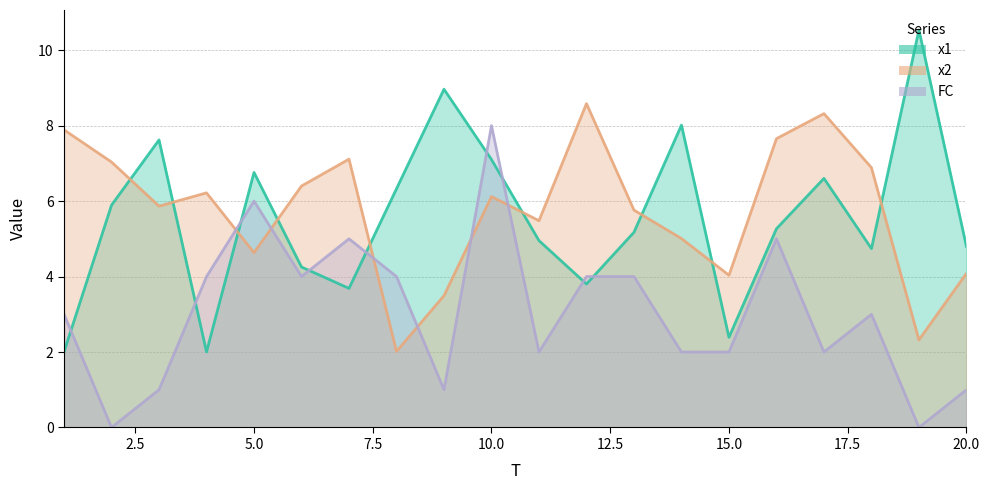

Does the chart have visible grid lines?

Yes